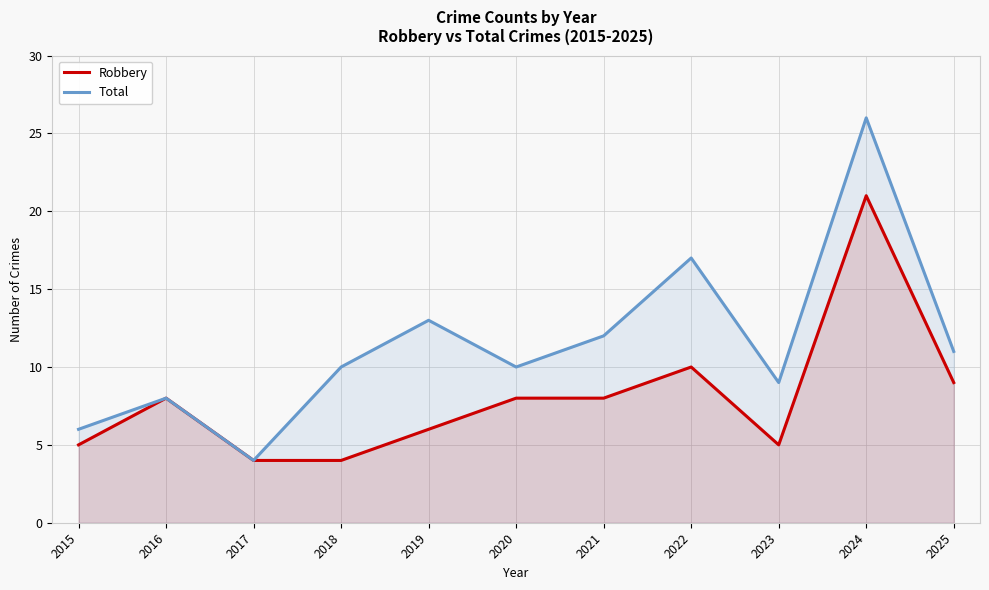

At which category does Total reach its first local peak?

2016